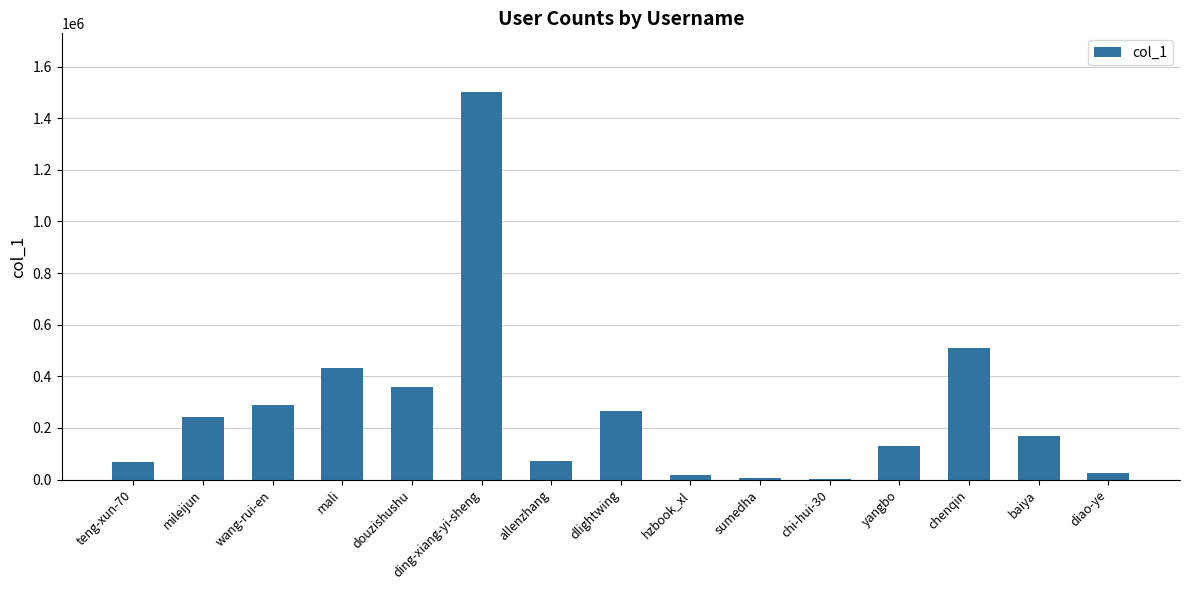

Read the value at dlightwing, to the nearest 50.

267350